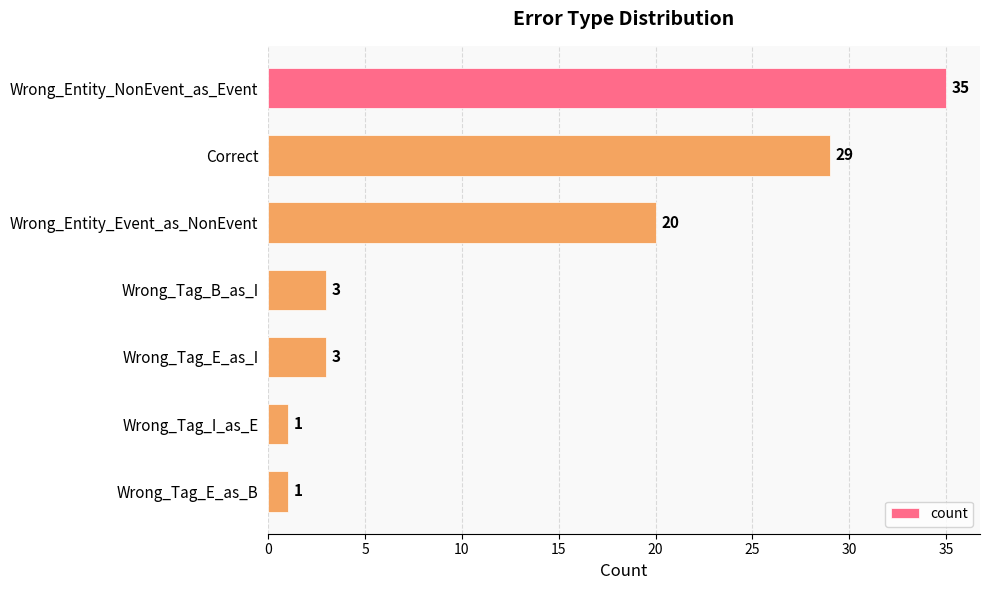

Count the number of categories in the chart.

7